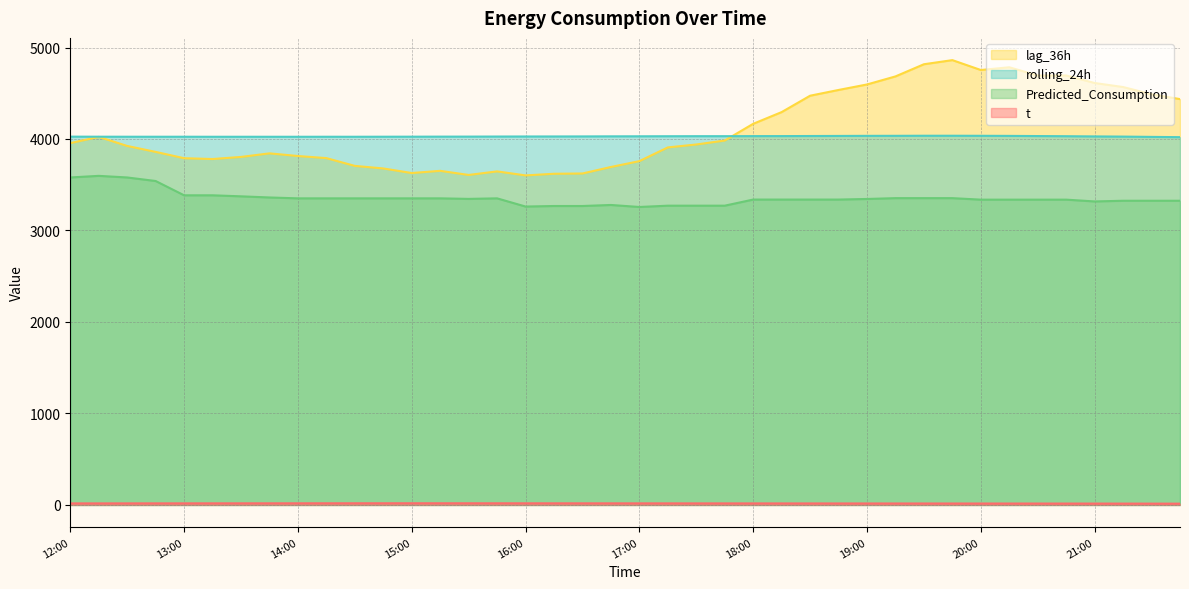

Is it true that Predicted_Consumption equals 3337.0 at 20:00?

True